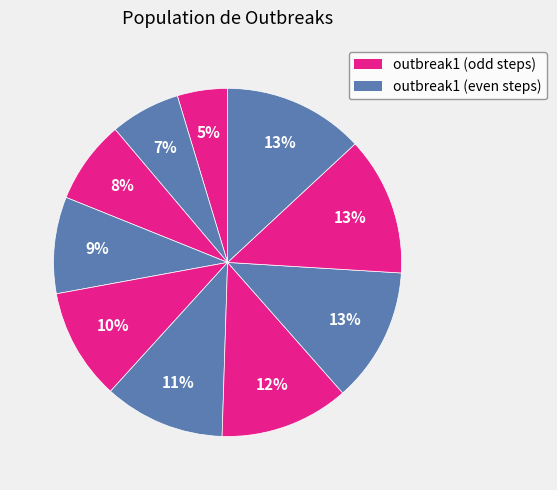

Count the number of slices in the pie.

10